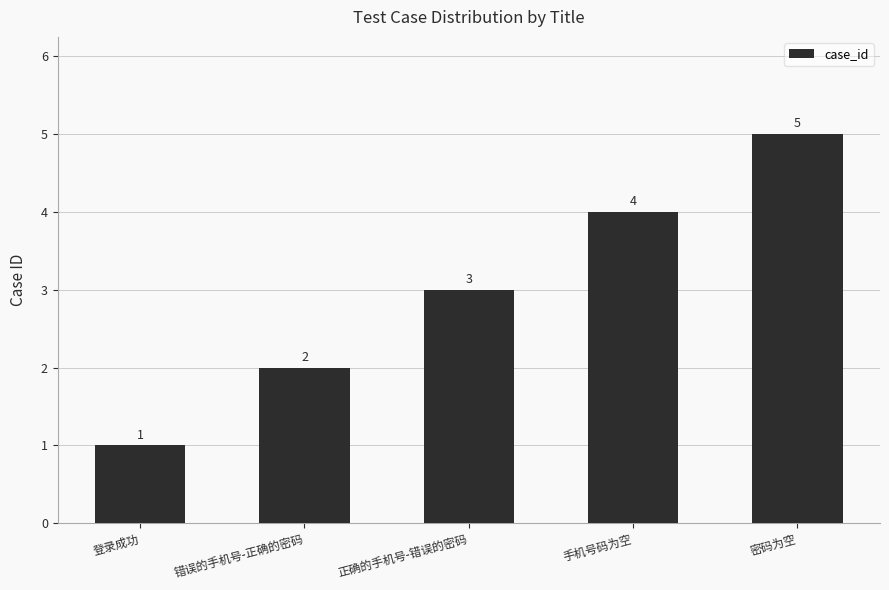

How many series are shown in this chart?

1